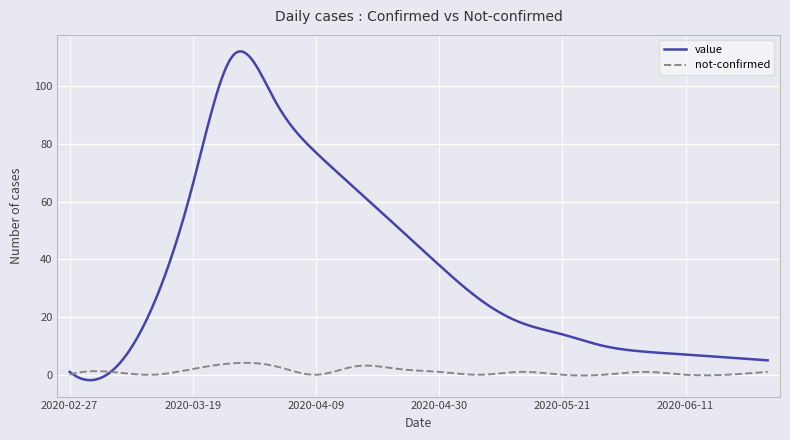

Which series has the widest spread of values?

value